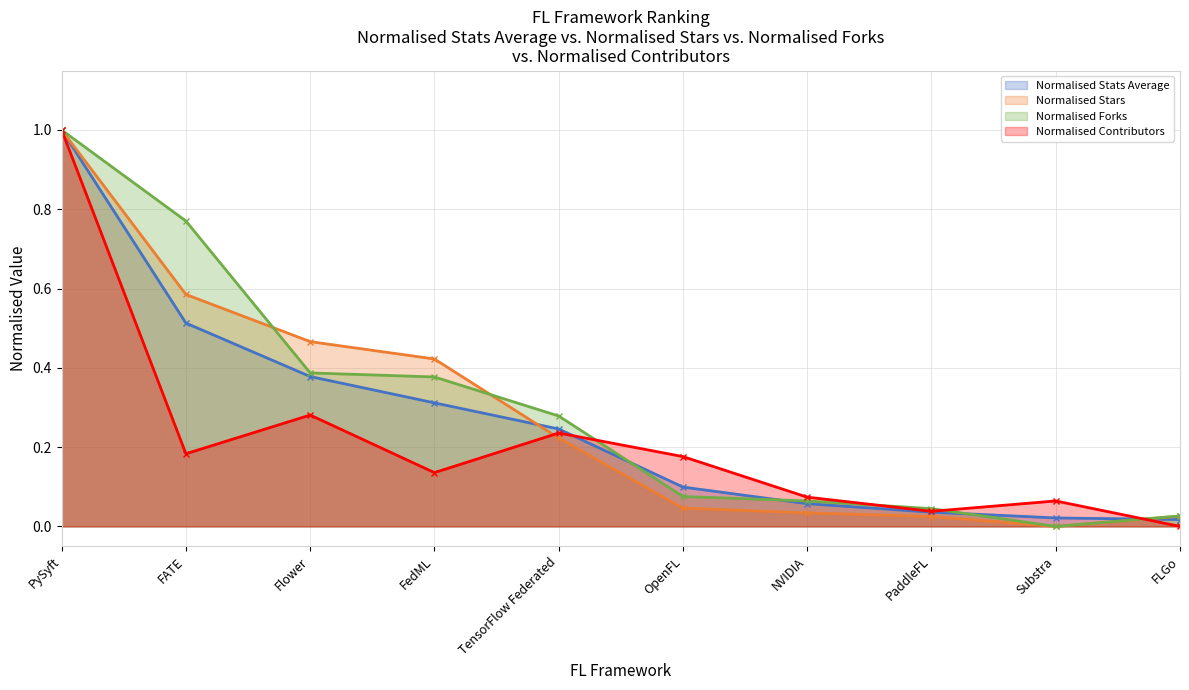

True or false: Normalised Contributors has more than 1 points higher than both neighbors.

True